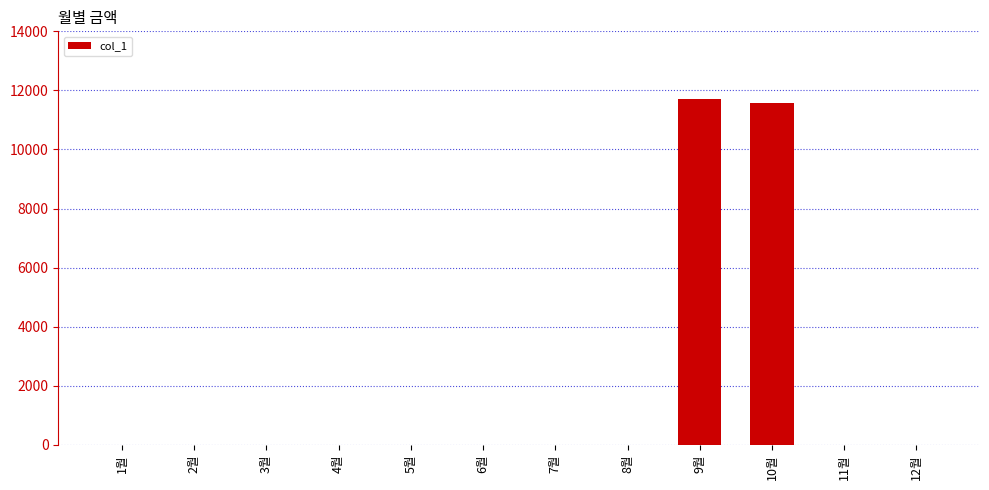

At which category does the chart reach its peak across all series?

9월